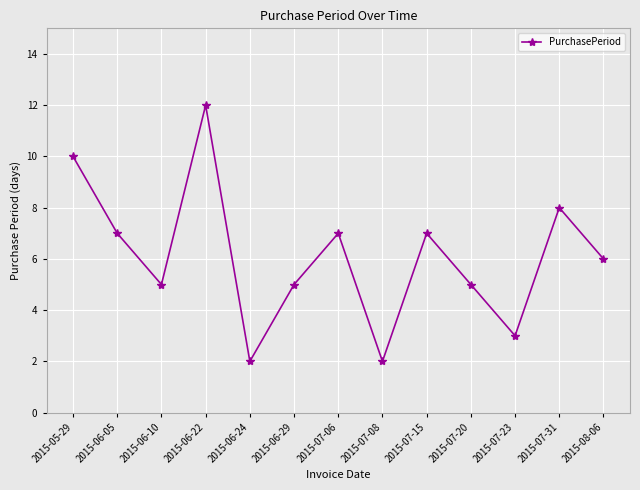

How many points are lower than both their immediate neighbors (excluding endpoints)?

4